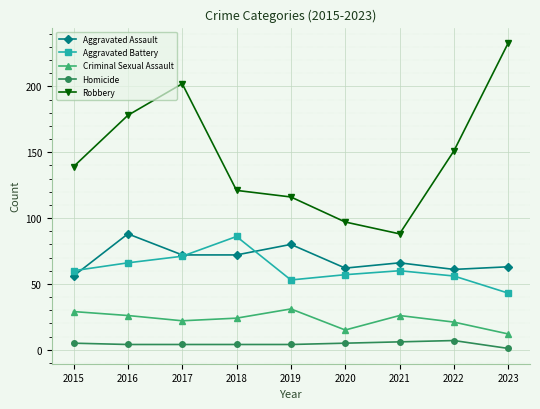

Which series has the widest spread of values?

Robbery